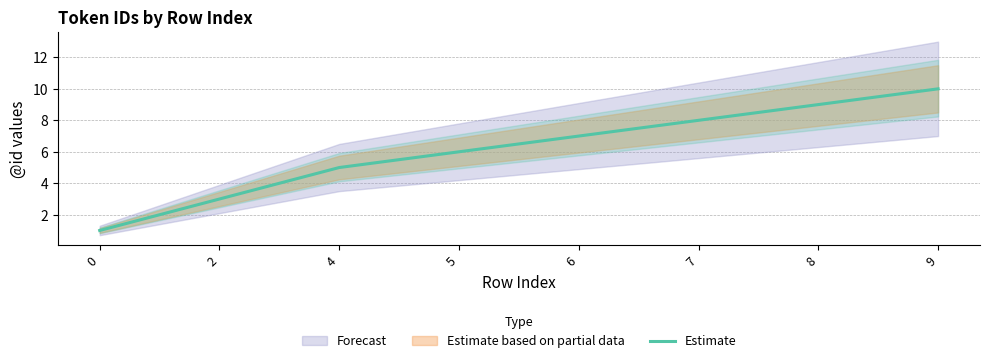

Where is the data nearest to the value 5?

4